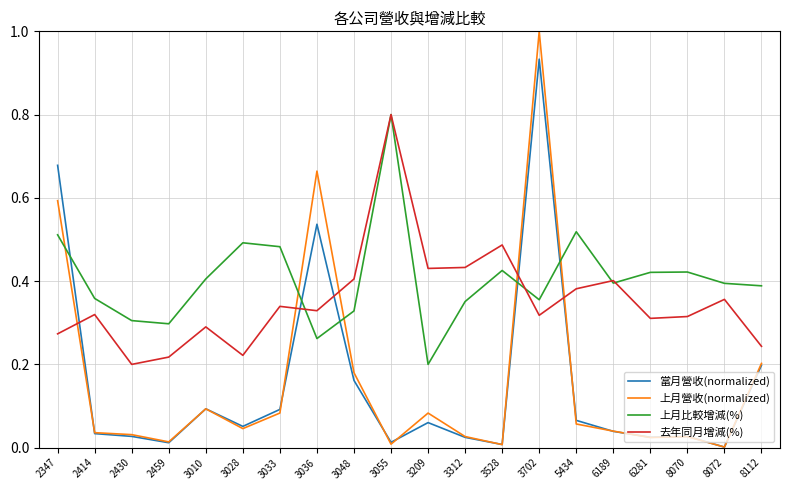

How many intersections are there between 去年同月增減(%) and 上月營收(normalized)?

5